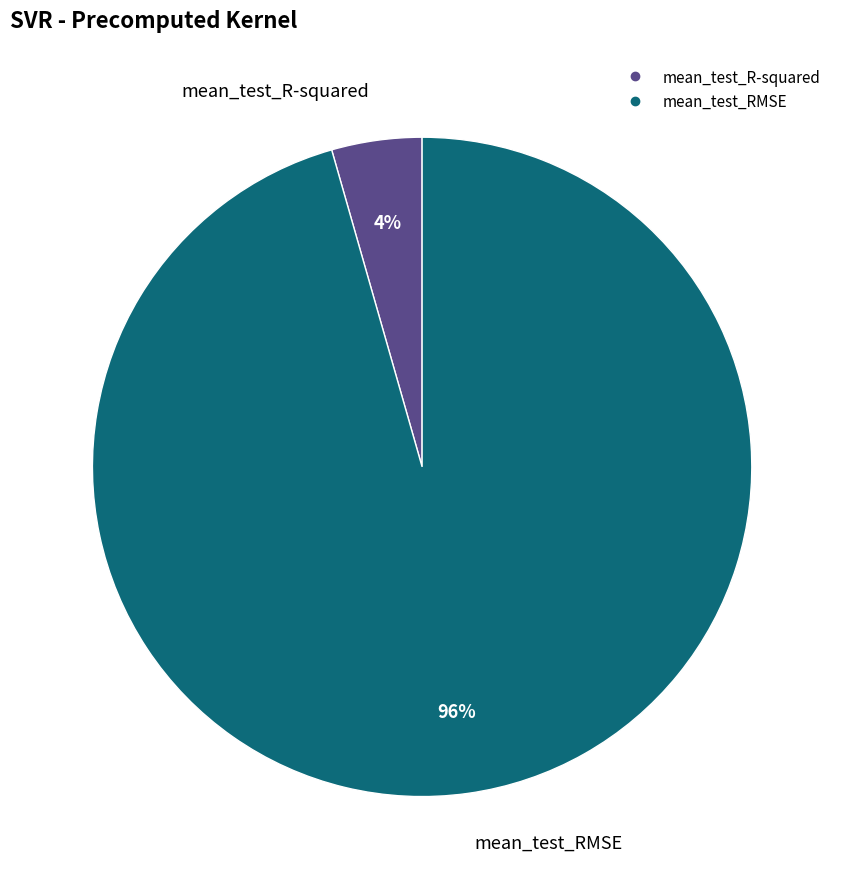

Rank the categories by value from lowest to highest.

mean_test_R-squared, mean_test_RMSE